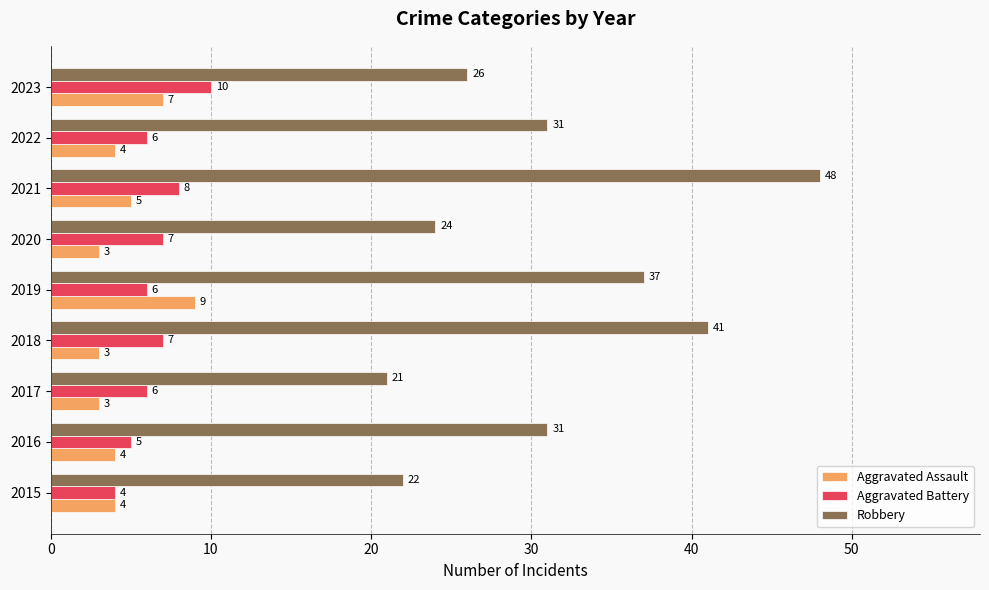

What is the spread (max minus min) of values at 2020?

21